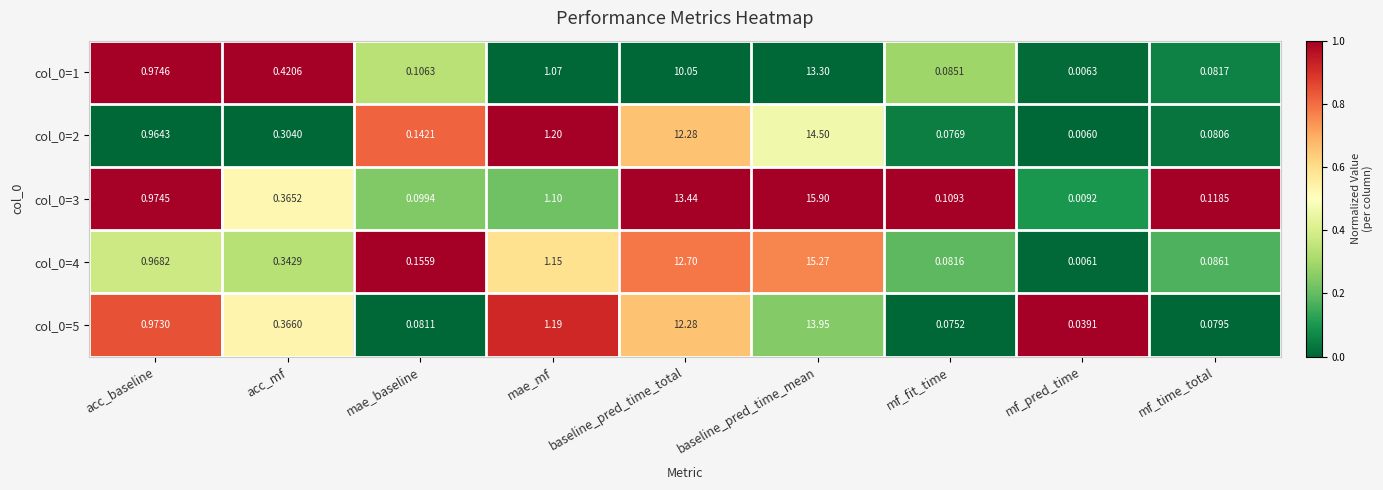

How many distinct data groups are displayed?

5